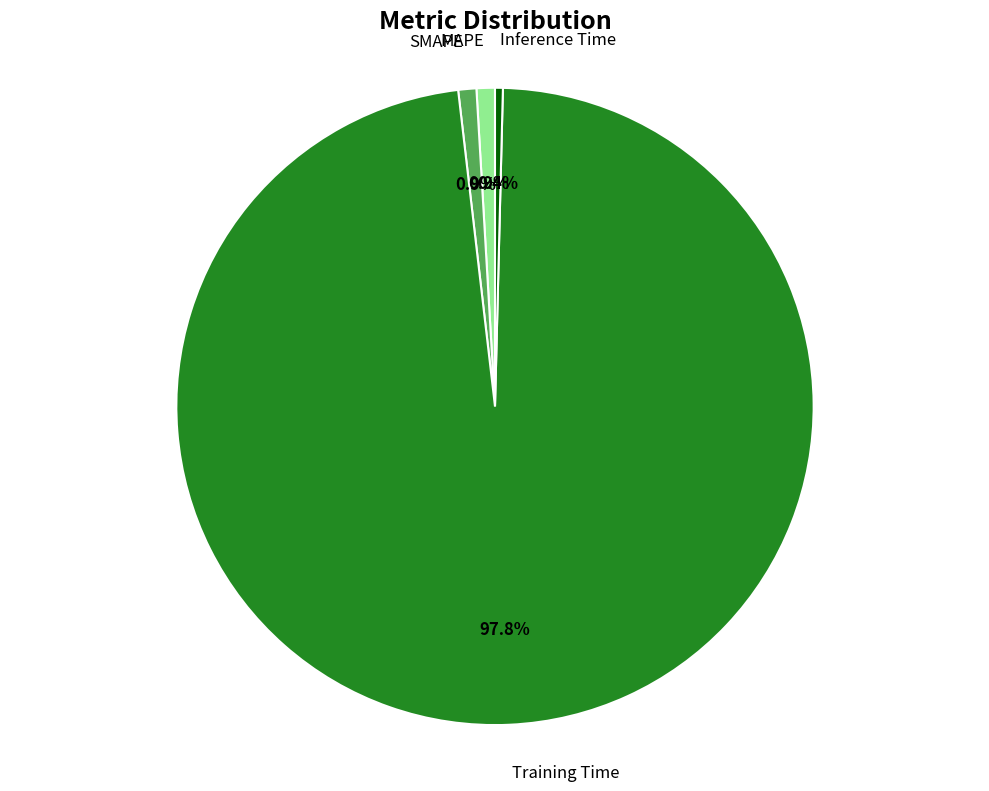

Is it true that Inference Time is 0% of the pie?

True